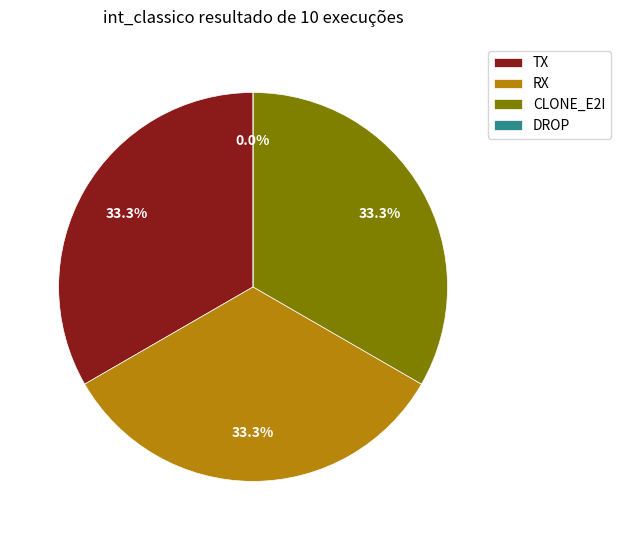

Is it true that DROP is 0% of the pie?

True